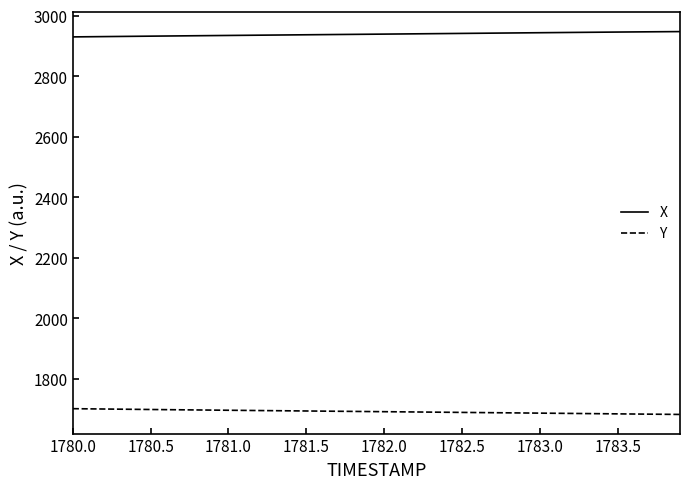

True or false: X and Y intersect in this chart.

False